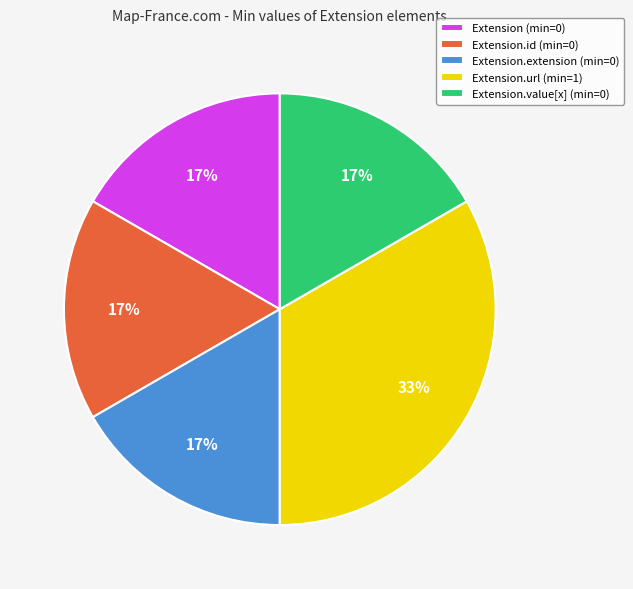

Is the sum of Extension.extension (min=0) and Extension (min=0) greater than half?

No